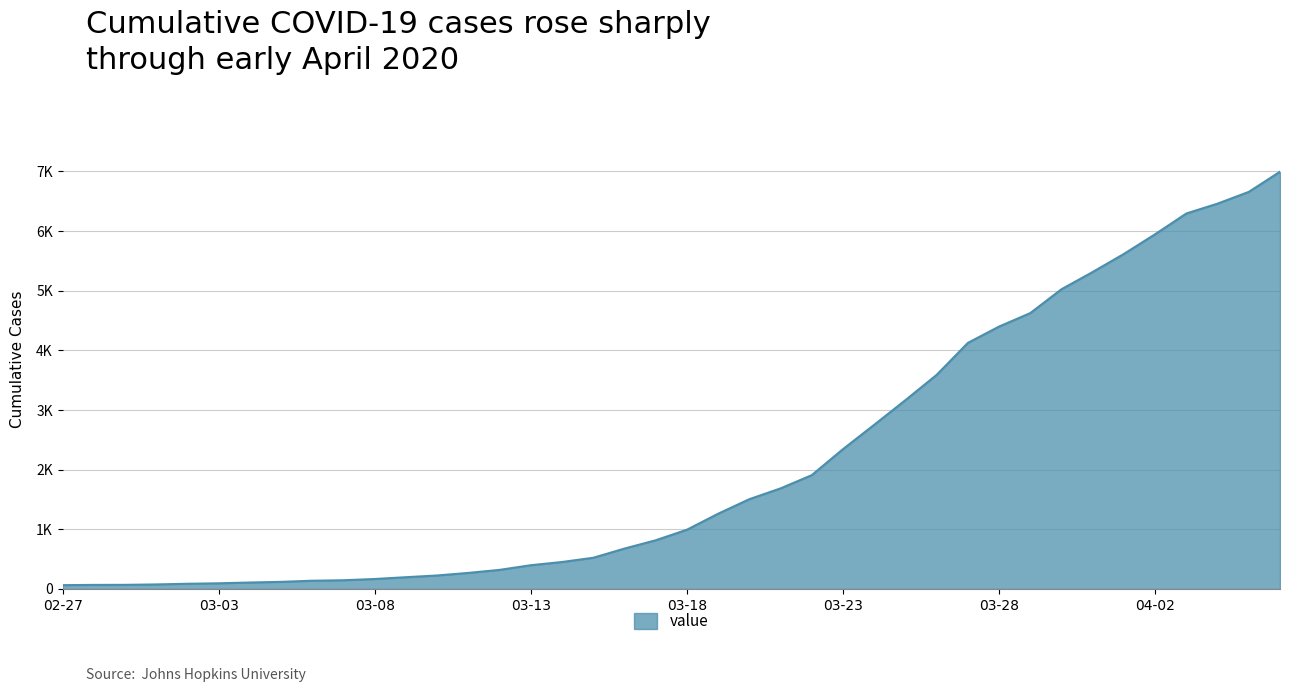

Does the chart have visible grid lines?

Yes